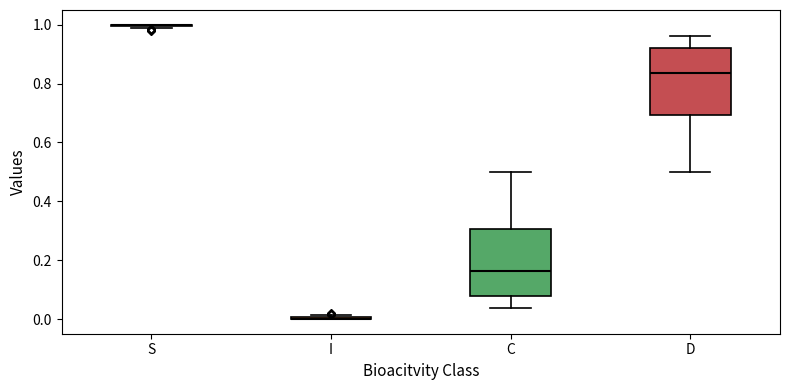

Reading left to right, read every box against the y-axis: the position of its median line, the range the box covers, and the ends of its whiskers. The values are not printed on the chart, so give them approximately, as read against the axis.

S: box collapsed to a line at 1.00, whiskers 0.98 to 1.00
I: box collapsed to a line at 0.00, whiskers 0.00 to 0.02
C: median 0.16, box 0.08 to 0.30, whiskers 0.04 to 0.50
D: median 0.84, box 0.70 to 0.92, whiskers 0.50 to 0.96